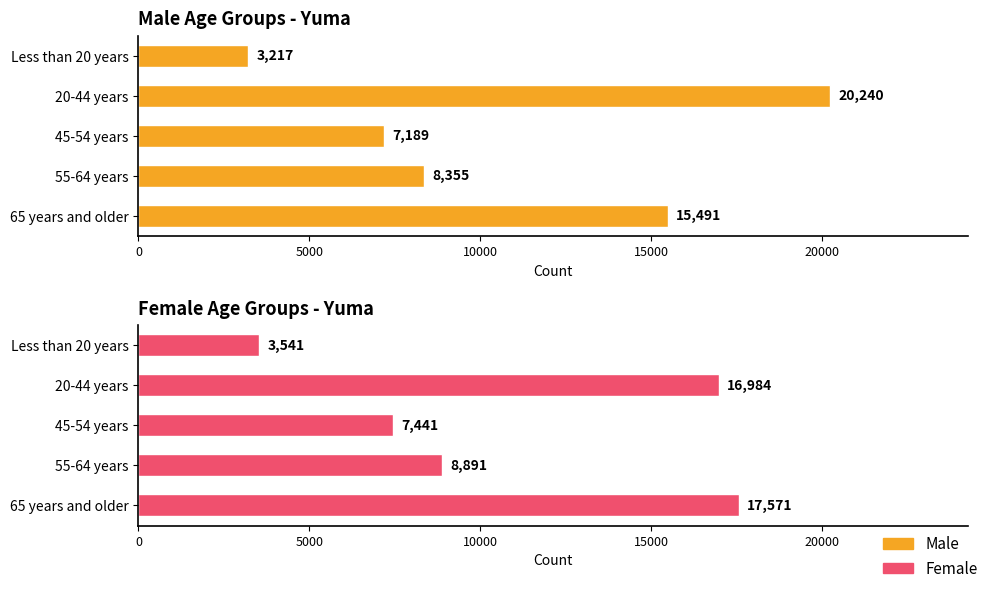

At 65 years and older, list the series in order from smallest to largest.

Male, Female